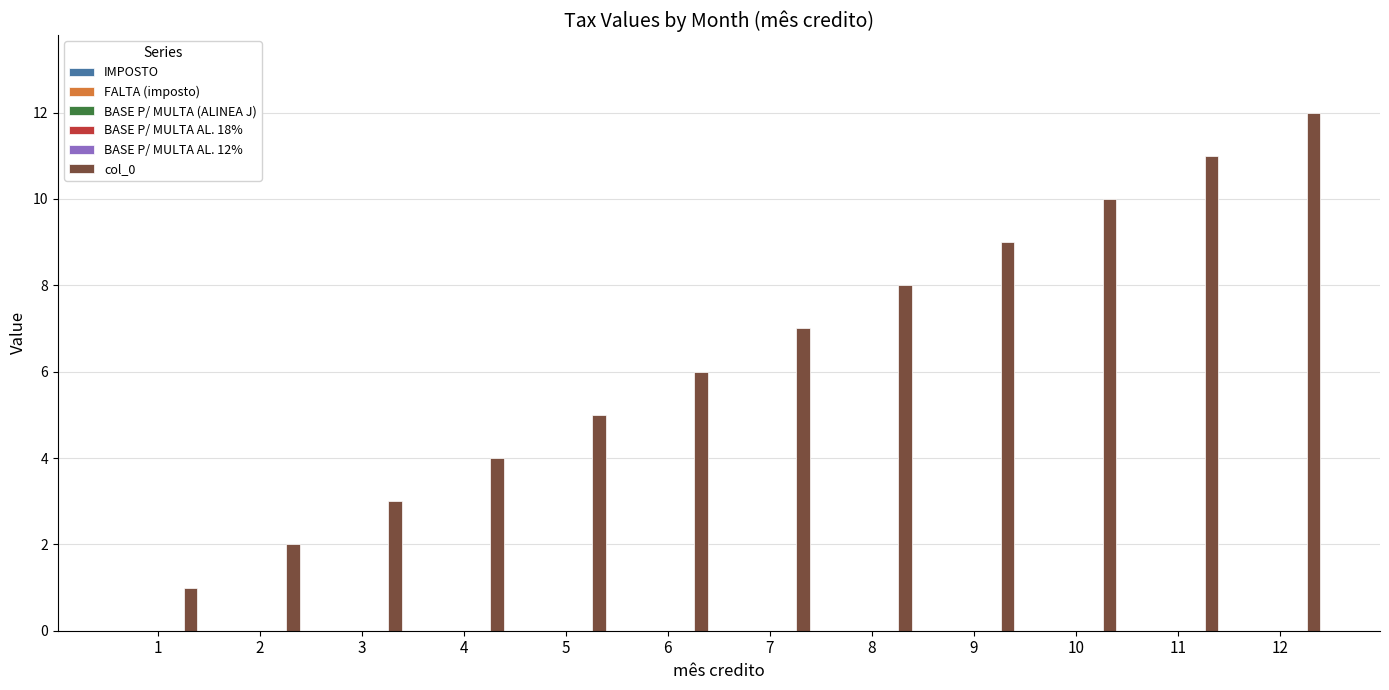

What is the difference between the maximum and minimum values?

11